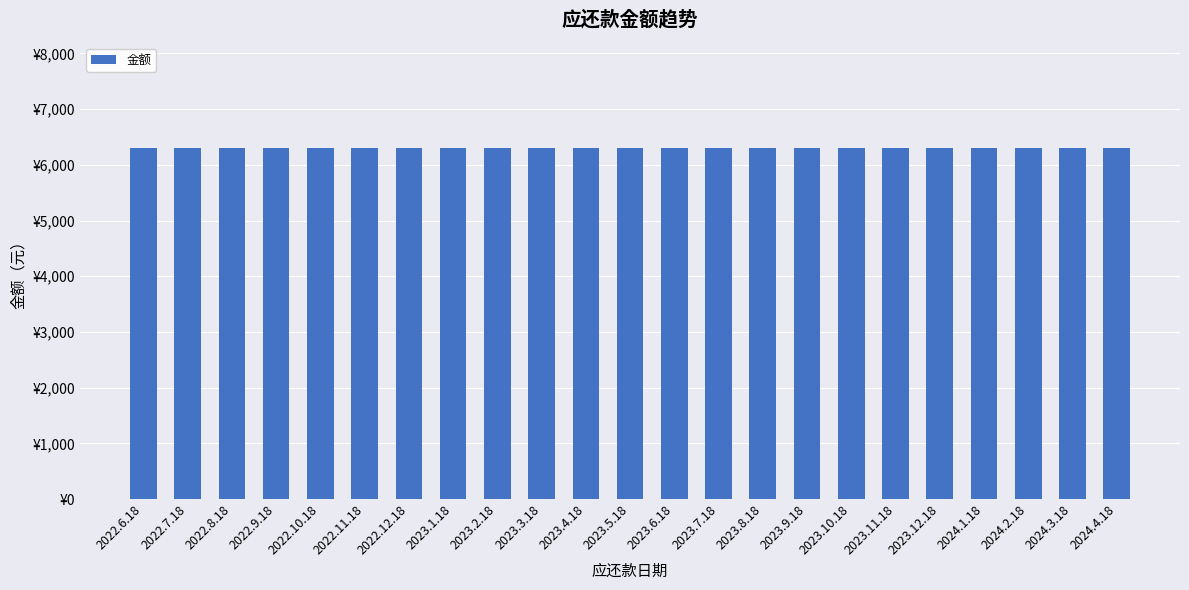

Does the chart contain any negative values?

No